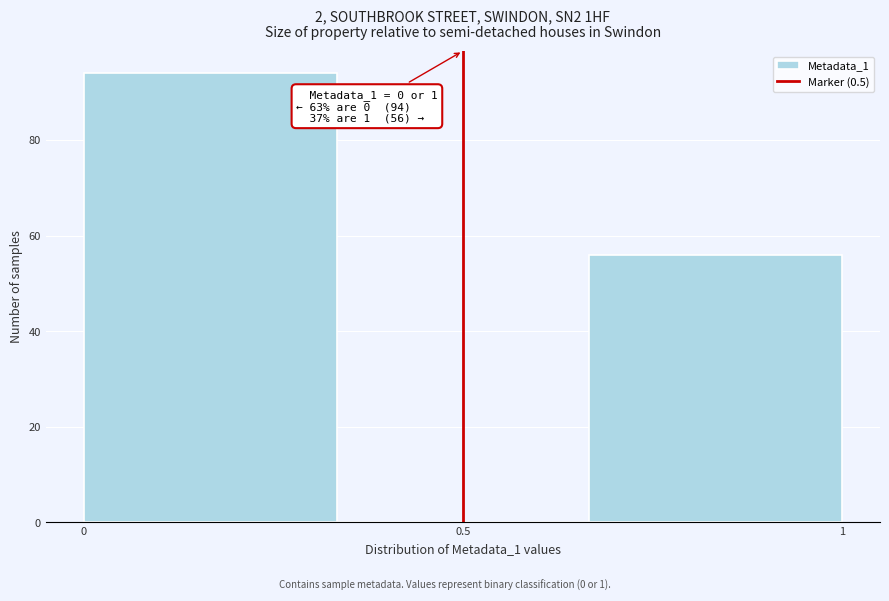

Over which range of the x-axis is the bar tallest?

0.00 to 0.35